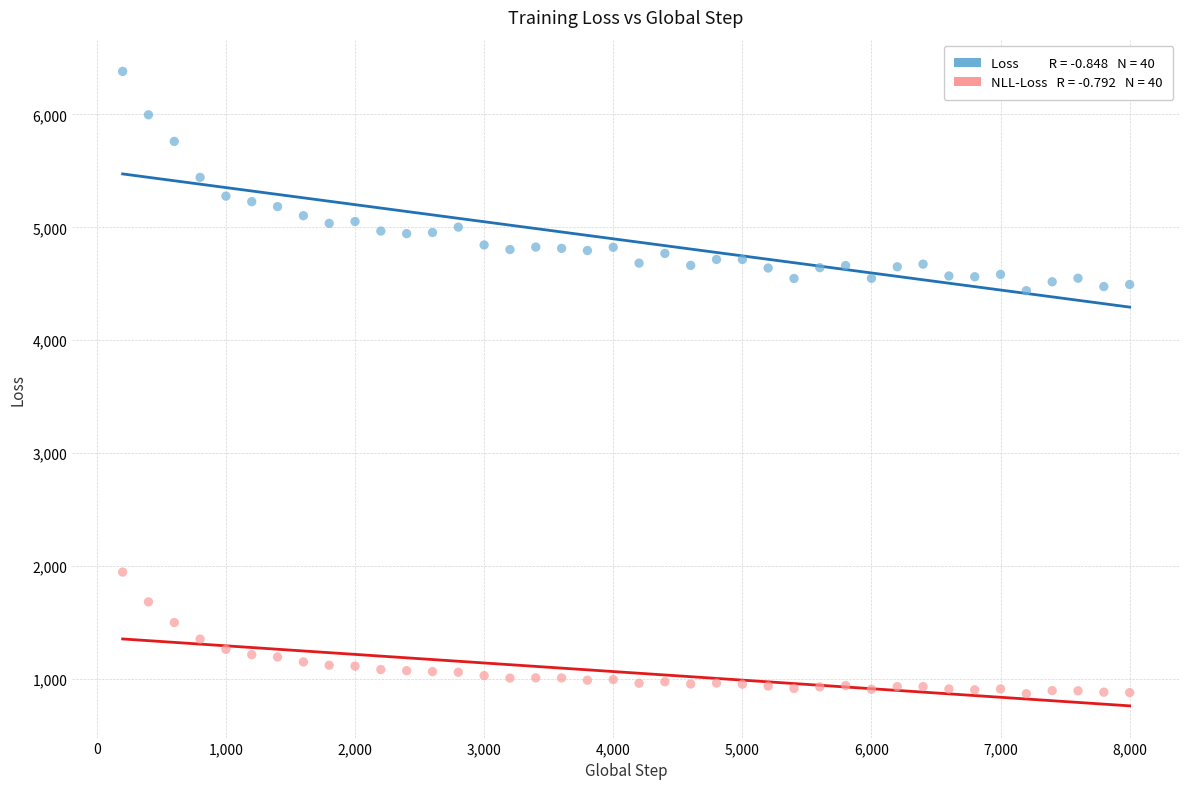

Across all data points, what is the range of Y values (max minus min)?

5509.4